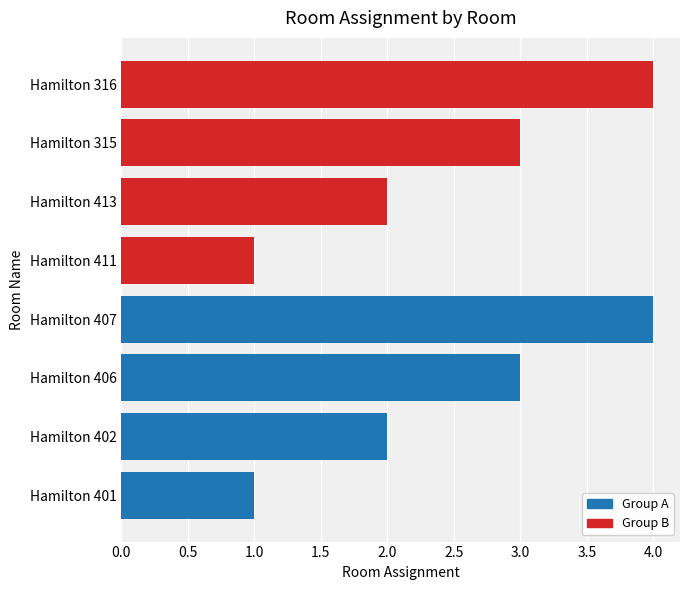

What is the sum of all Group B values?

10